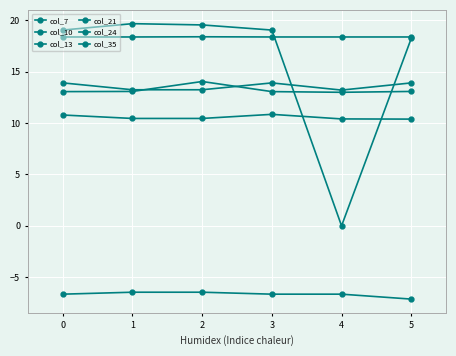

Where do col_7 and col_13 first cross each other?

3 and 4